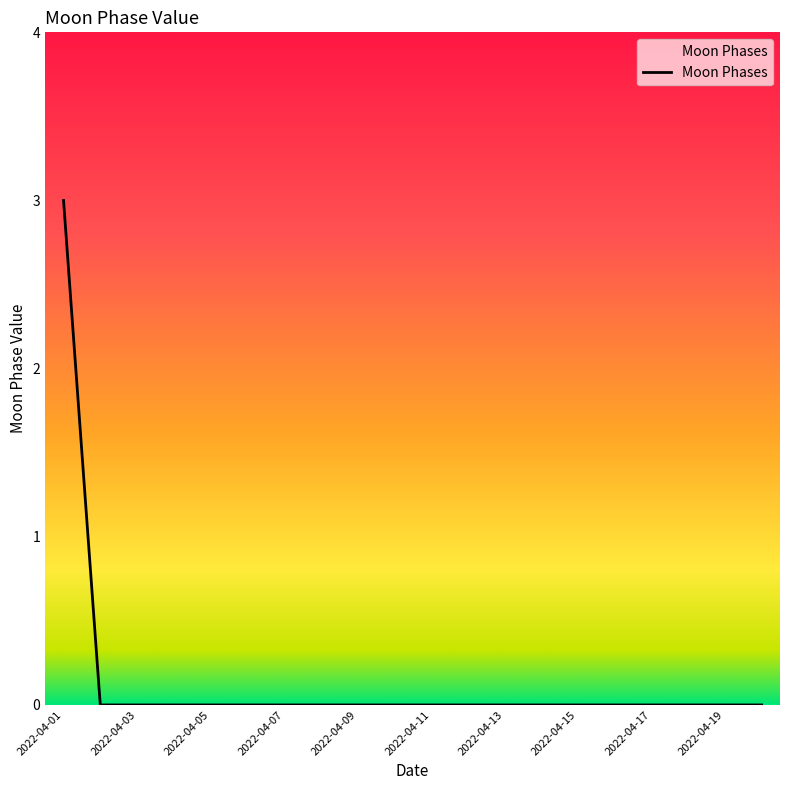

What is the maximum value shown in the chart?

3